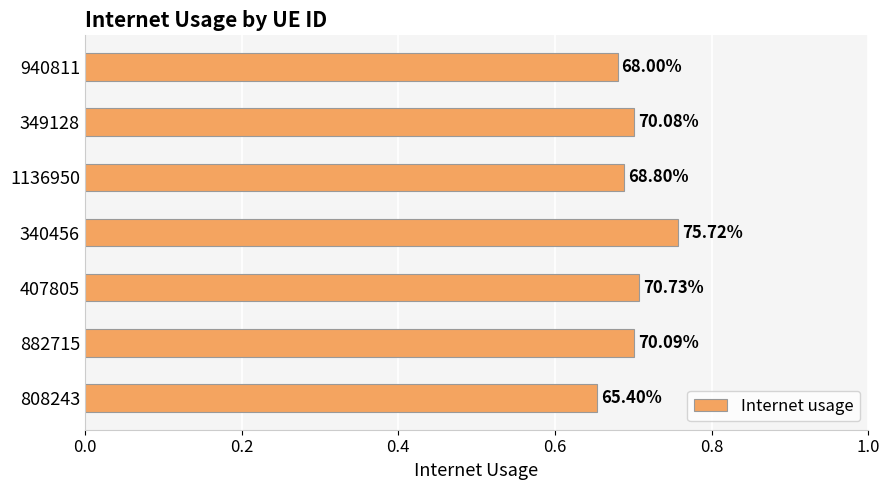

How many values are between 0 and 1?

7